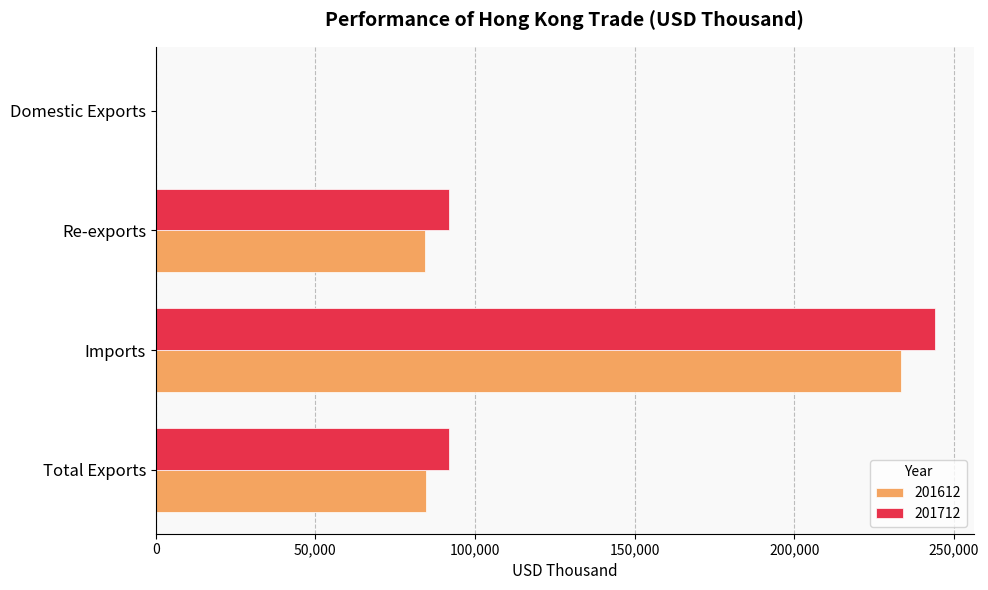

What is the sum of all 201712 values?

427890.1